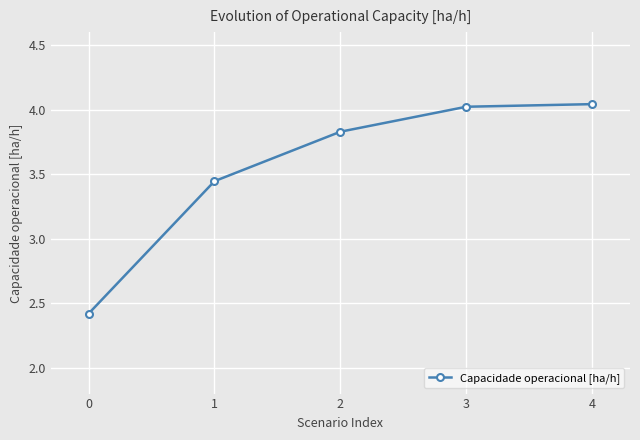

What is the sum of the values at 2 and 0?

6.2